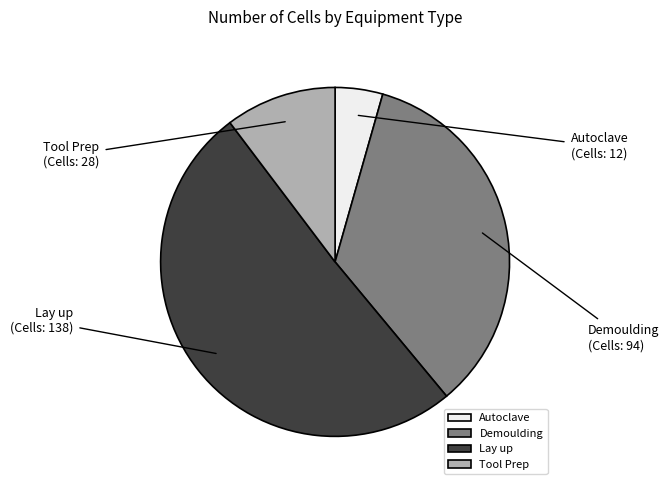

Do Lay up and Demoulding together represent more than half of the pie?

Yes